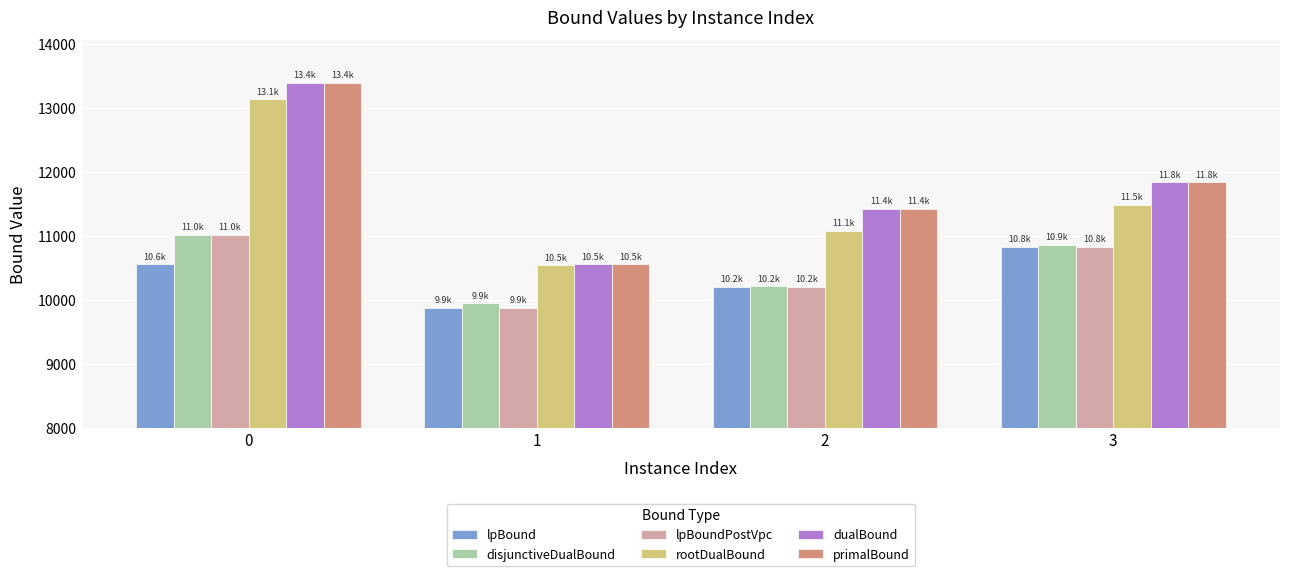

Is the value of disjunctiveDualBound at 1 greater than the value of primalBound at 1?

No